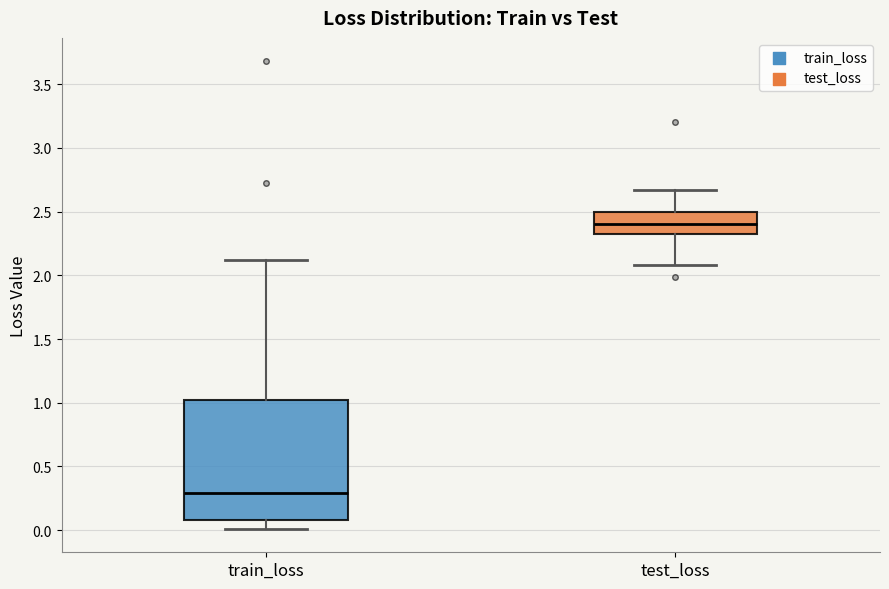

Which box is the tallest, from its lower edge to its upper edge?

train_loss